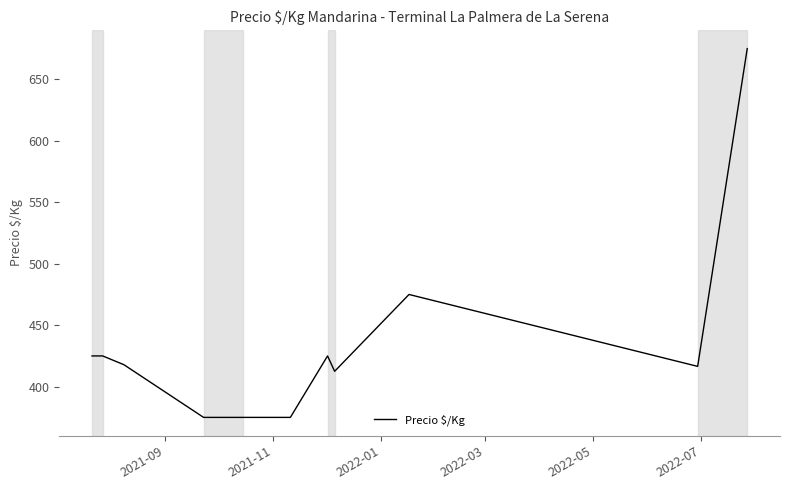

What is the difference between the maximum and minimum values?

300.0